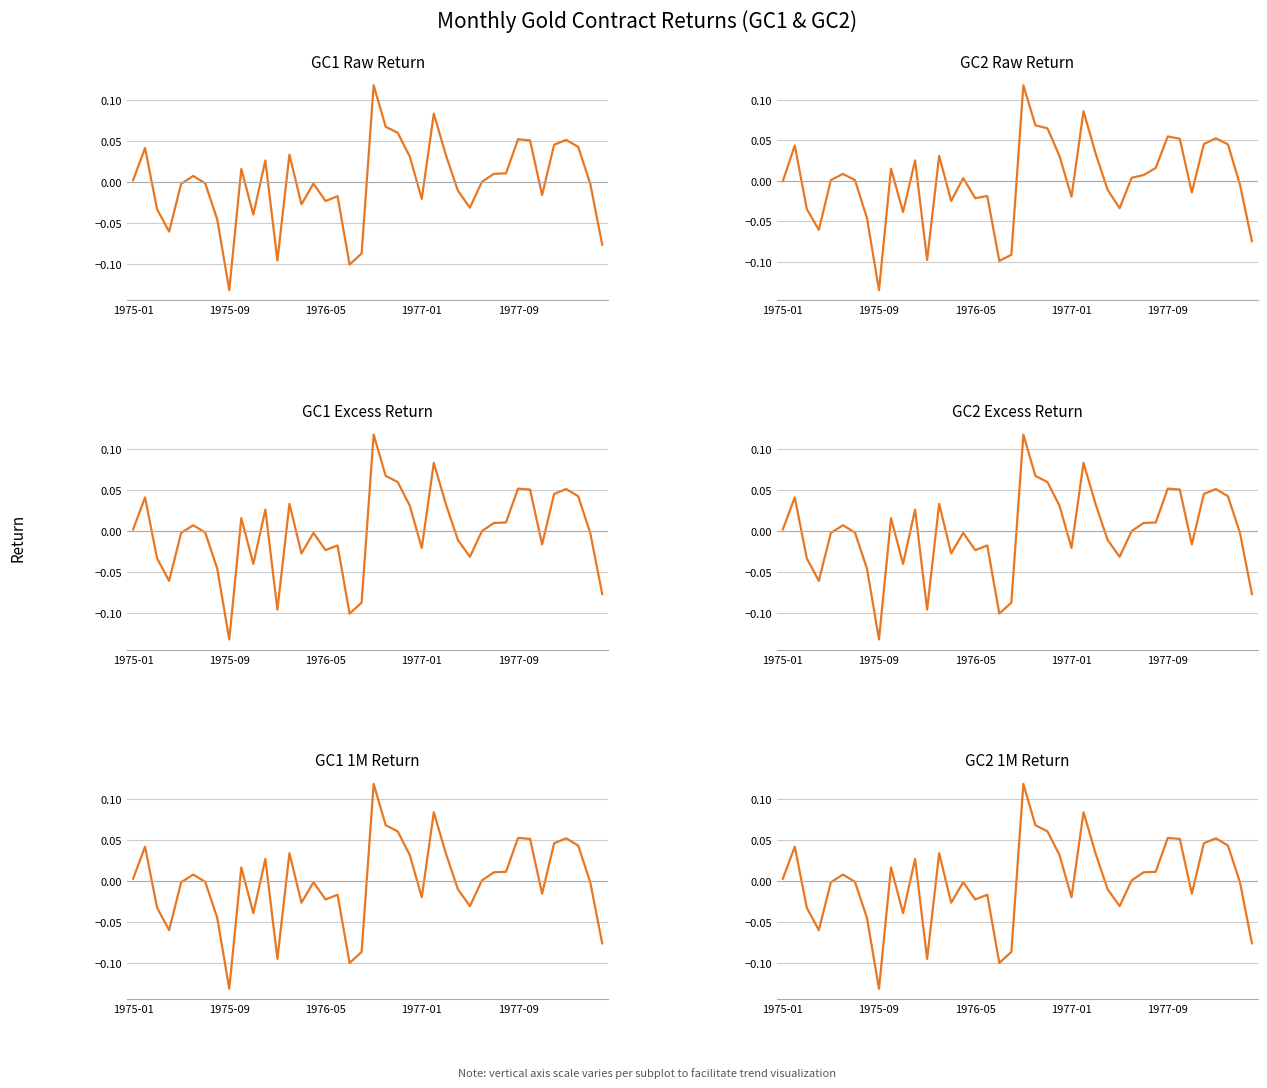

Reading right to left, what are all the values shown in this chart?

GC1_Monthly_raw_Return: -0.1	-0.0	0.0	0.1	0.0	-0.0	0.1	0.1	0.0	0.0	0.0	-0.0	-0.0	0.0	0.1	-0.0	0.0	0.1	0.1	0.1	-0.1	-0.1	-0.0	-0.0	-0.0	-0.0	0.0	-0.1	0.0	-0.0	0.0	-0.1	-0.0	-0.0	0.0	-0.0	-0.1	-0.0	0.0	0.0
GC2_Monthly_raw_Return: -0.1	-0.0	0.0	0.1	0.0	-0.0	0.1	0.1	0.0	0.0	0.0	-0.0	-0.0	0.0	0.1	-0.0	0.0	0.1	0.1	0.1	-0.1	-0.1	-0.0	-0.0	0.0	-0.0	0.0	-0.1	0.0	-0.0	0.0	-0.1	-0.0	0.0	0.0	0.0	-0.1	-0.0	0.0	-0.0
GC1_Monthly_Excess_Return: -0.1	-0.0	0.0	0.1	0.0	-0.0	0.1	0.1	0.0	0.0	0.0	-0.0	-0.0	0.0	0.1	-0.0	0.0	0.1	0.1	0.1	-0.1	-0.1	-0.0	-0.0	-0.0	-0.0	0.0	-0.1	0.0	-0.0	0.0	-0.1	-0.0	-0.0	0.0	-0.0	-0.1	-0.0	0.0	0.0
GC2_Monthly_Excess_Return: -0.1	-0.0	0.0	0.1	0.0	-0.0	0.1	0.1	0.0	0.0	0.0	-0.0	-0.0	0.0	0.1	-0.0	0.0	0.1	0.1	0.1	-0.1	-0.1	-0.0	-0.0	-0.0	-0.0	0.0	-0.1	0.0	-0.0	0.0	-0.1	-0.0	-0.0	0.0	-0.0	-0.1	-0.0	0.0	0.0
GC1_1M_Ret: -0.1	-0.0	0.0	0.1	0.0	-0.0	0.1	0.1	0.0	0.0	0.0	-0.0	-0.0	0.0	0.1	-0.0	0.0	0.1	0.1	0.1	-0.1	-0.1	-0.0	-0.0	-0.0	-0.0	0.0	-0.1	0.0	-0.0	0.0	-0.1	-0.0	-0.0	0.0	-0.0	-0.1	-0.0	0.0	0.0
GC2_1M_Ret: -0.1	-0.0	0.0	0.1	0.0	-0.0	0.1	0.1	0.0	0.0	0.0	-0.0	-0.0	0.0	0.1	-0.0	0.0	0.1	0.1	0.1	-0.1	-0.1	-0.0	-0.0	-0.0	-0.0	0.0	-0.1	0.0	-0.0	0.0	-0.1	-0.0	-0.0	0.0	-0.0	-0.1	-0.0	0.0	0.0